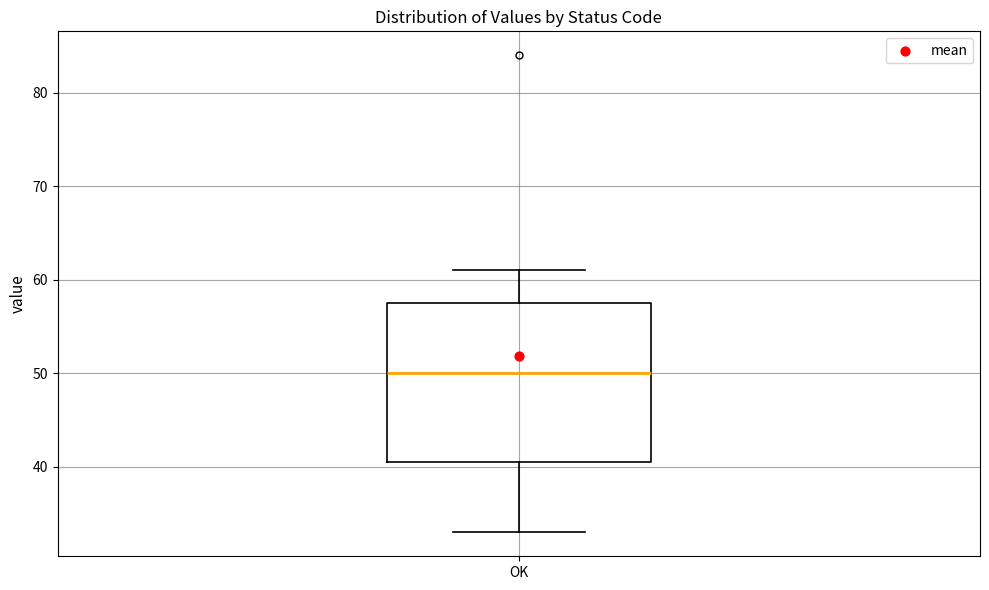

Where is the upper edge of the box for OK on the y-axis? The values are not printed on the chart, so give them approximately, as read against the axis.

58